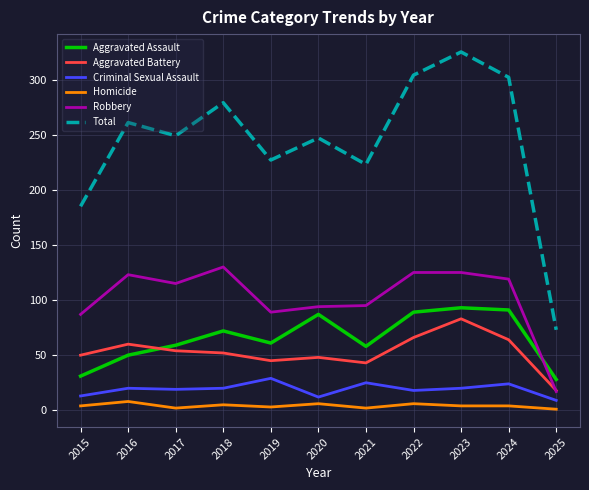

What is the greatest value displayed?

325